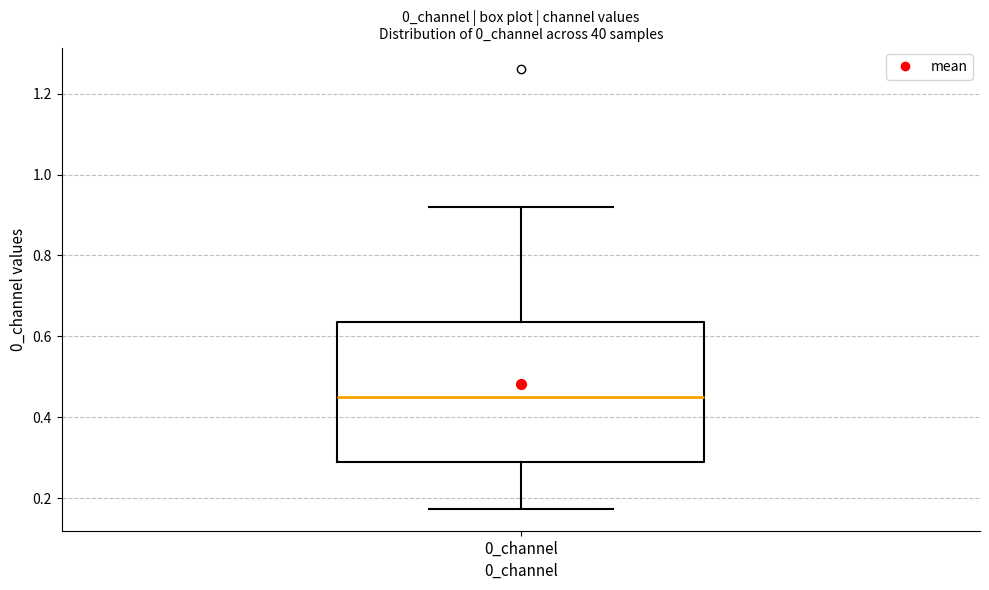

Read this box plot against the y-axis: the position of the median line, the range covered by the box, and the ends of both whiskers. The values are not printed on the chart, so give them approximately, as read against the axis.

median 0.46, box 0.28 to 0.64, whiskers 0.18 to 0.92